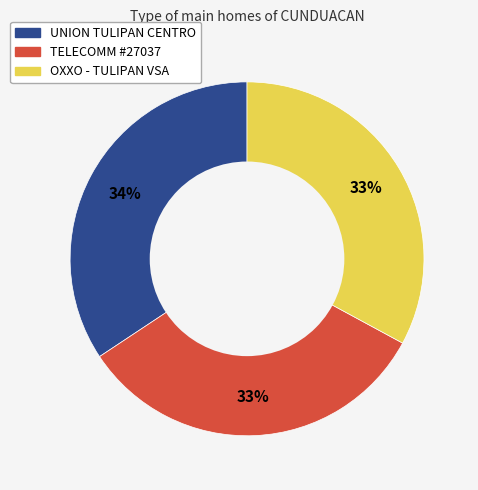

The OXXO - TULIPAN VSA slice represents 33% of the pie. True or false?

True